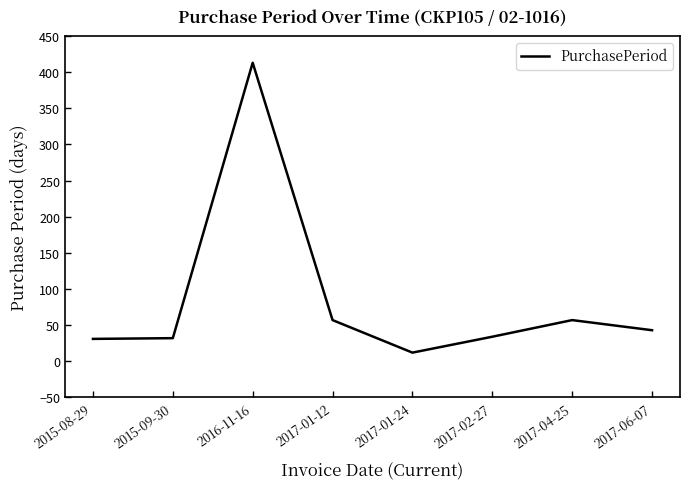

Which label corresponds to the smallest value in the chart?

2017-01-24